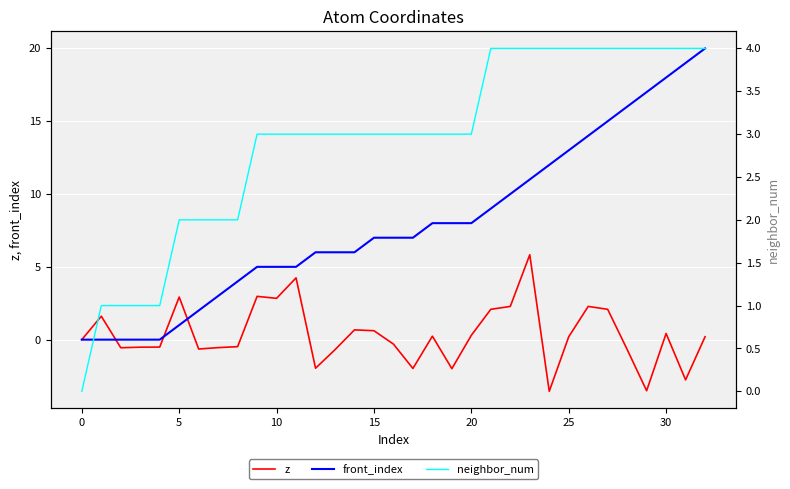

True or false: neighbor_num and front_index cross at least once.

False